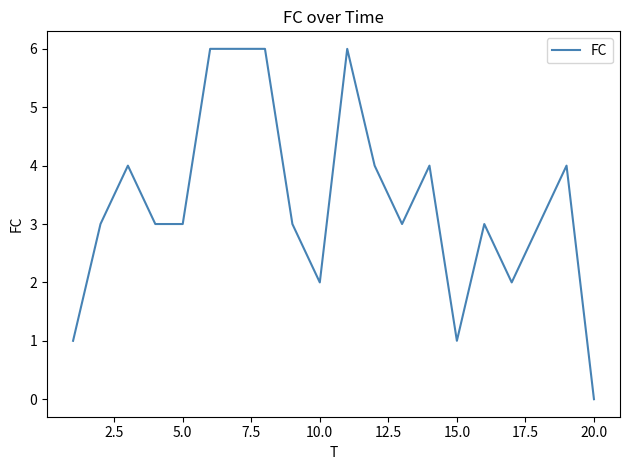

What is the maximum value shown in the chart?

6